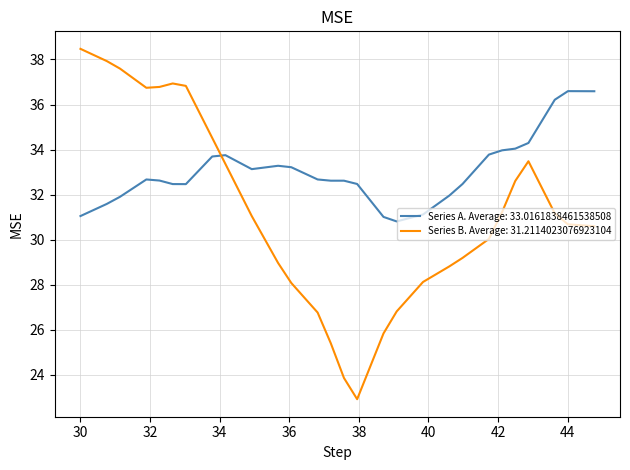

Which series has the largest range (max minus min)?

Series B. Average: 31.2114023076923104